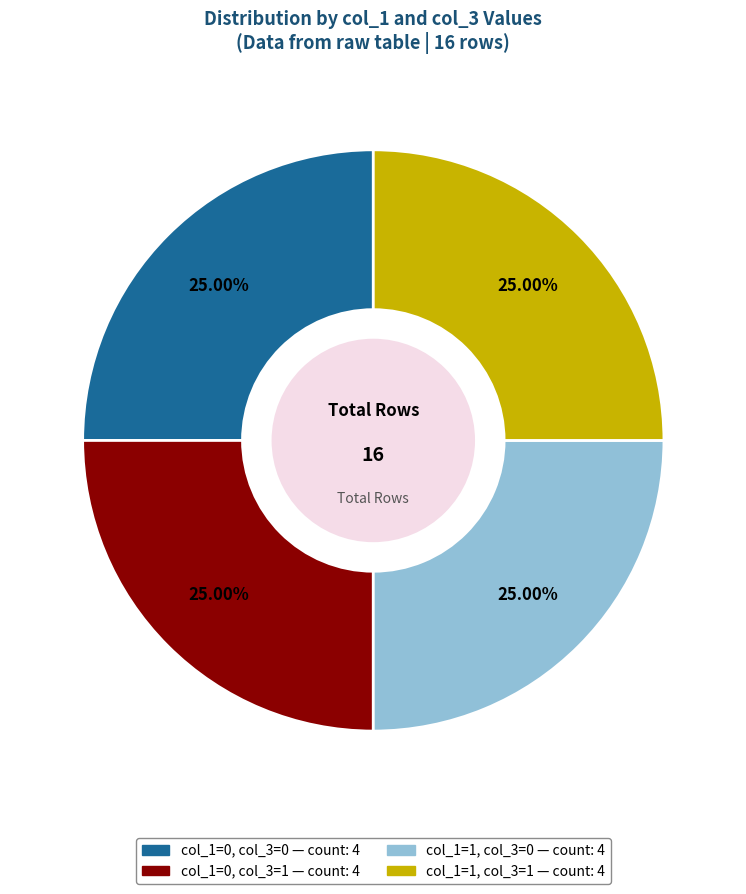

To the nearest percent, what is the difference between the largest and smallest slice percentages?

0%